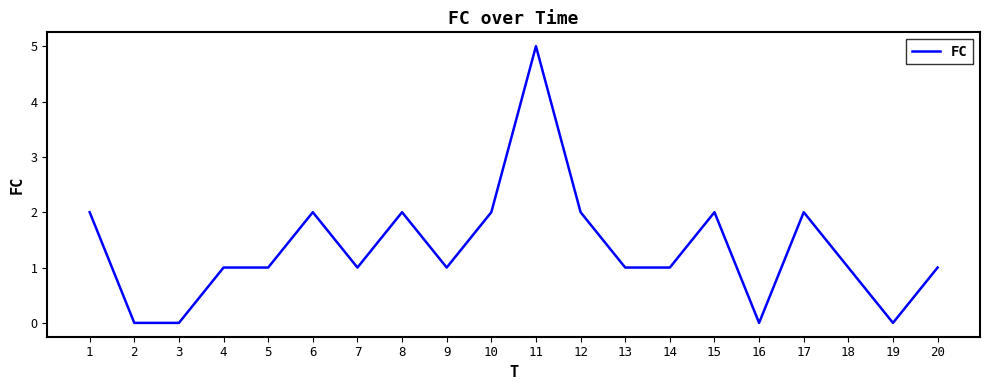

What is the sum of all values?

27